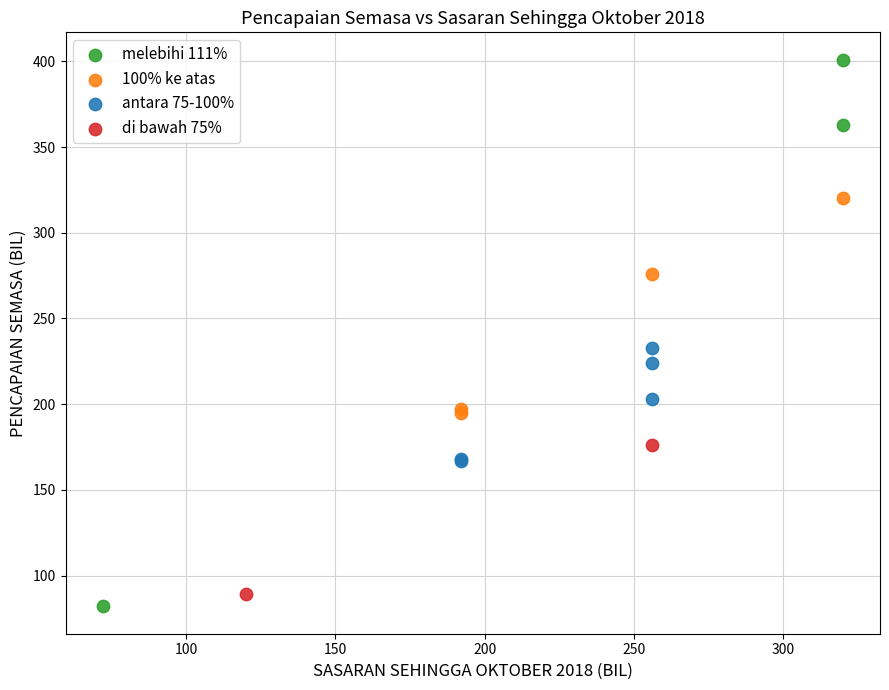

Which series contains the lowest Y value?

melebihi 111%